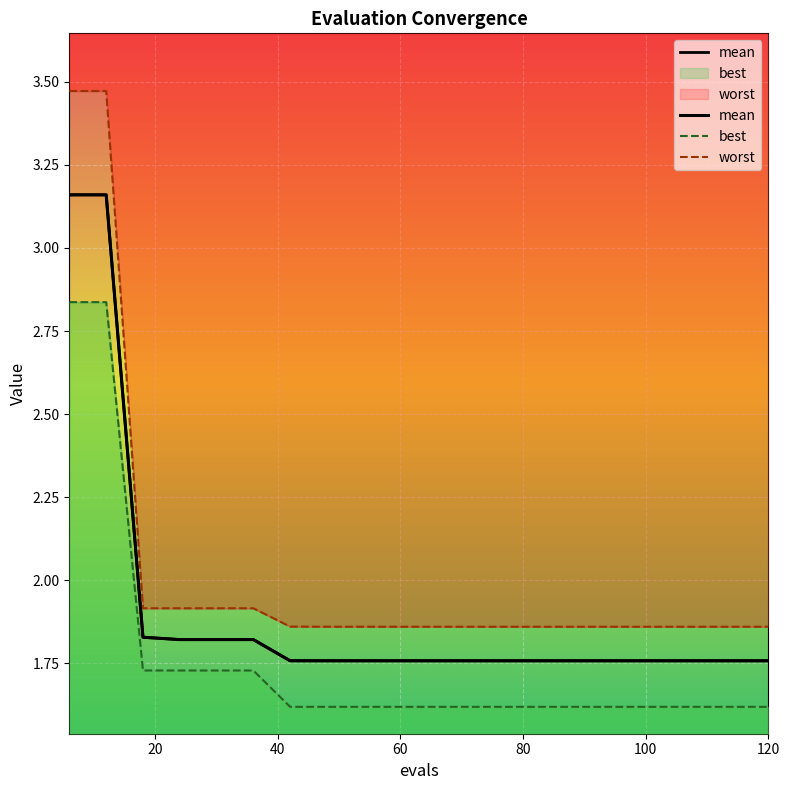

What are all the series names shown in the legend?

mean, best, worst